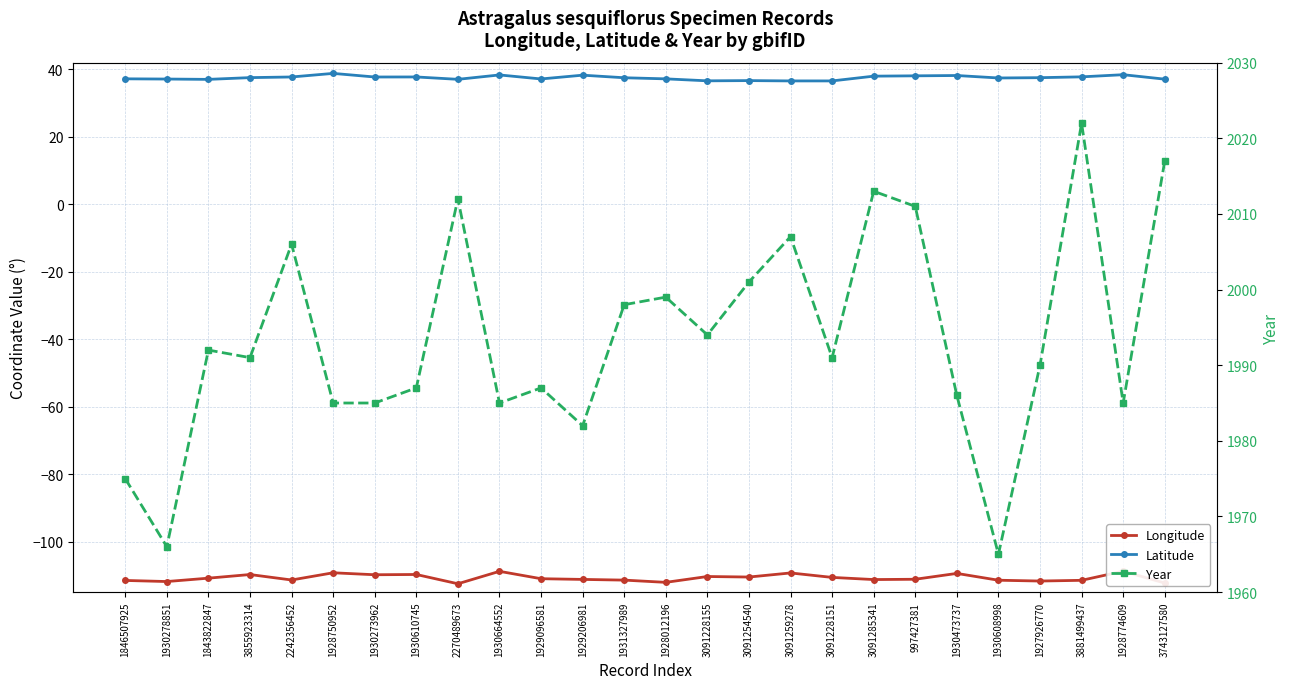

True or false: Latitude and Year cross at least once.

False